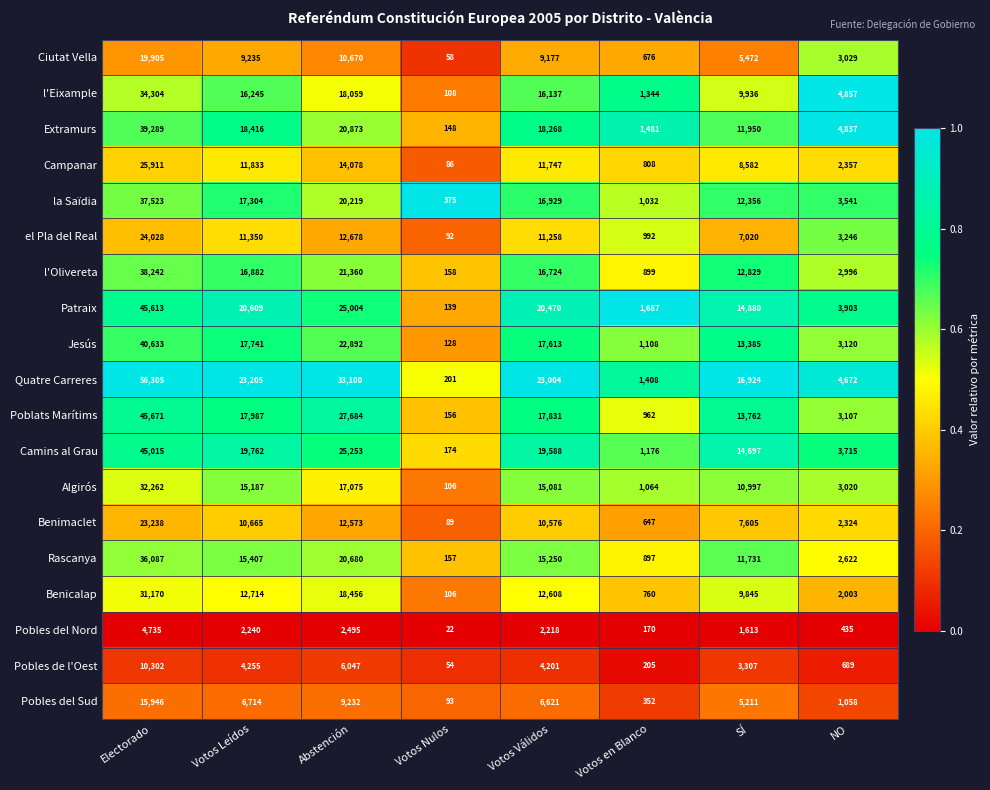

At which category does the chart reach its peak across all series?

Electorado